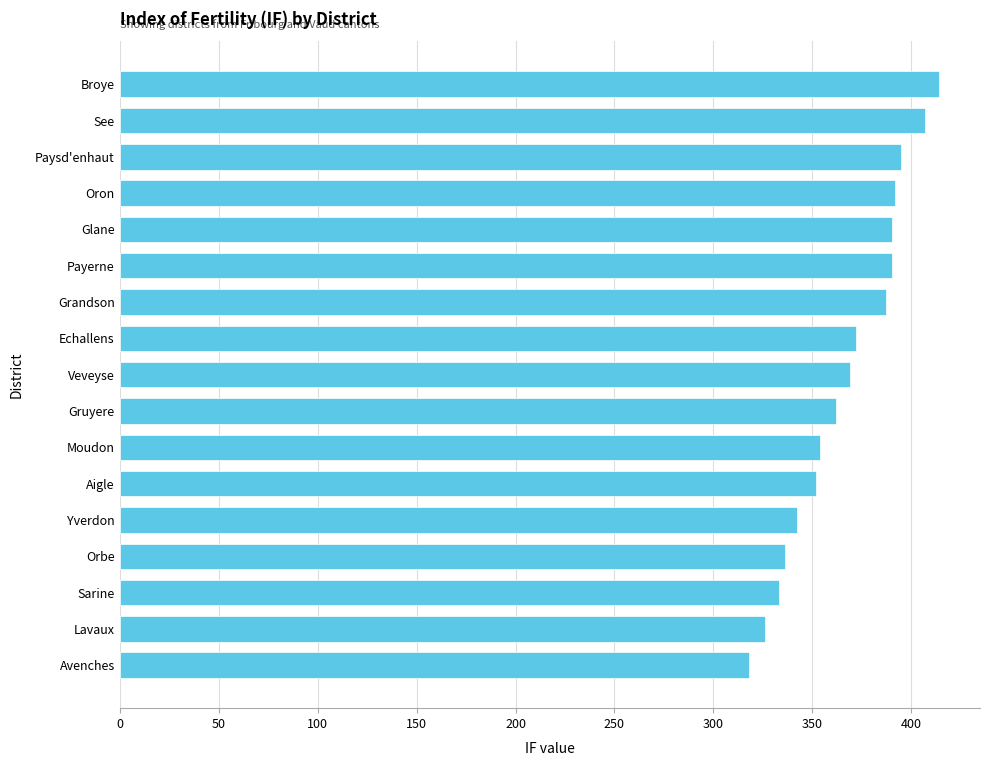

What is the change in value from Paysd'enhaut to Aigle?

-43